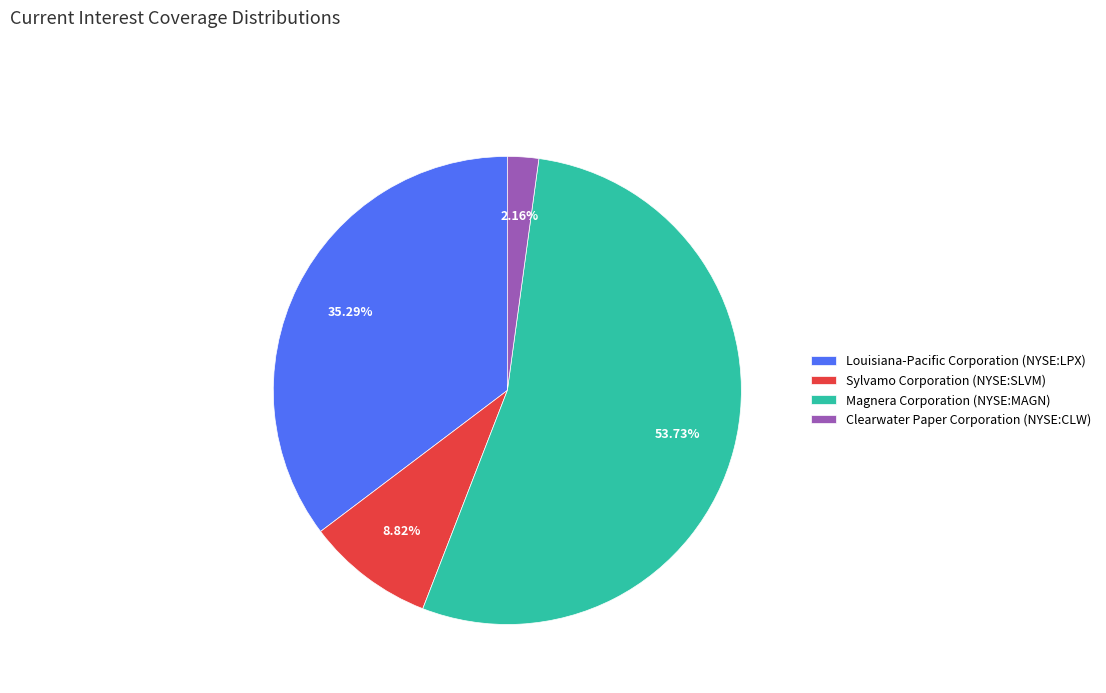

How many slices are in this pie chart?

4